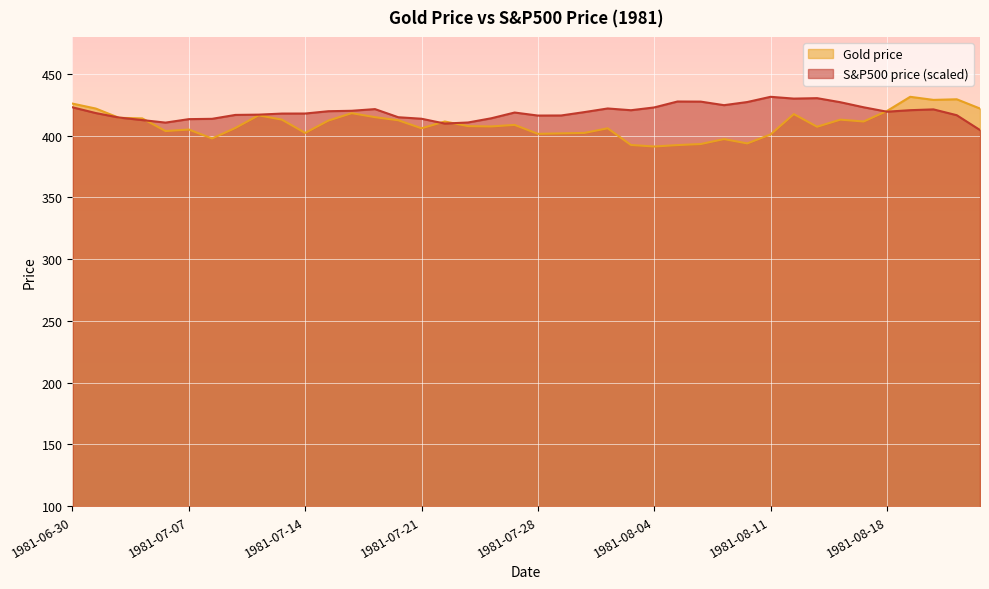

What is the difference between the second highest and minimum values in the S&P500 price series?

25.8